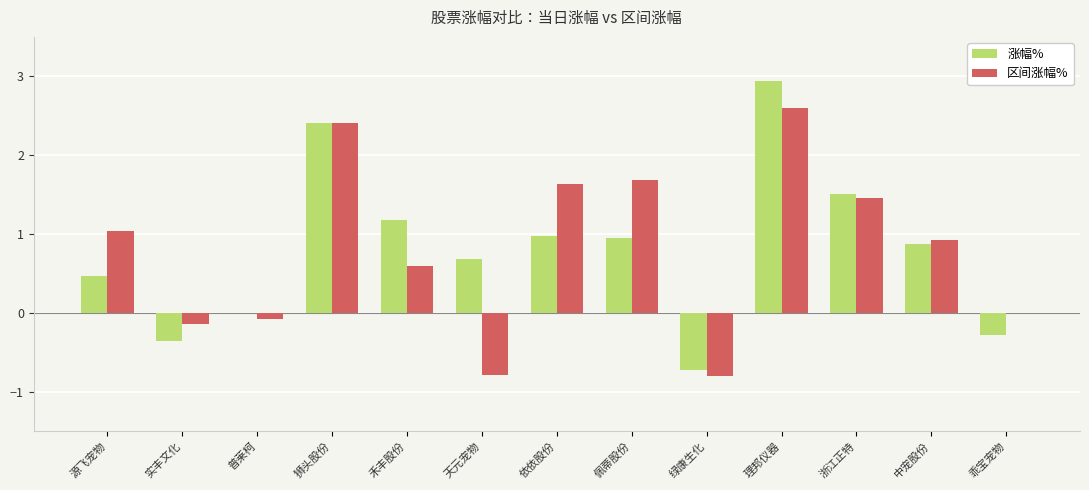

Which label corresponds to the largest value in the chart?

理邦仪器